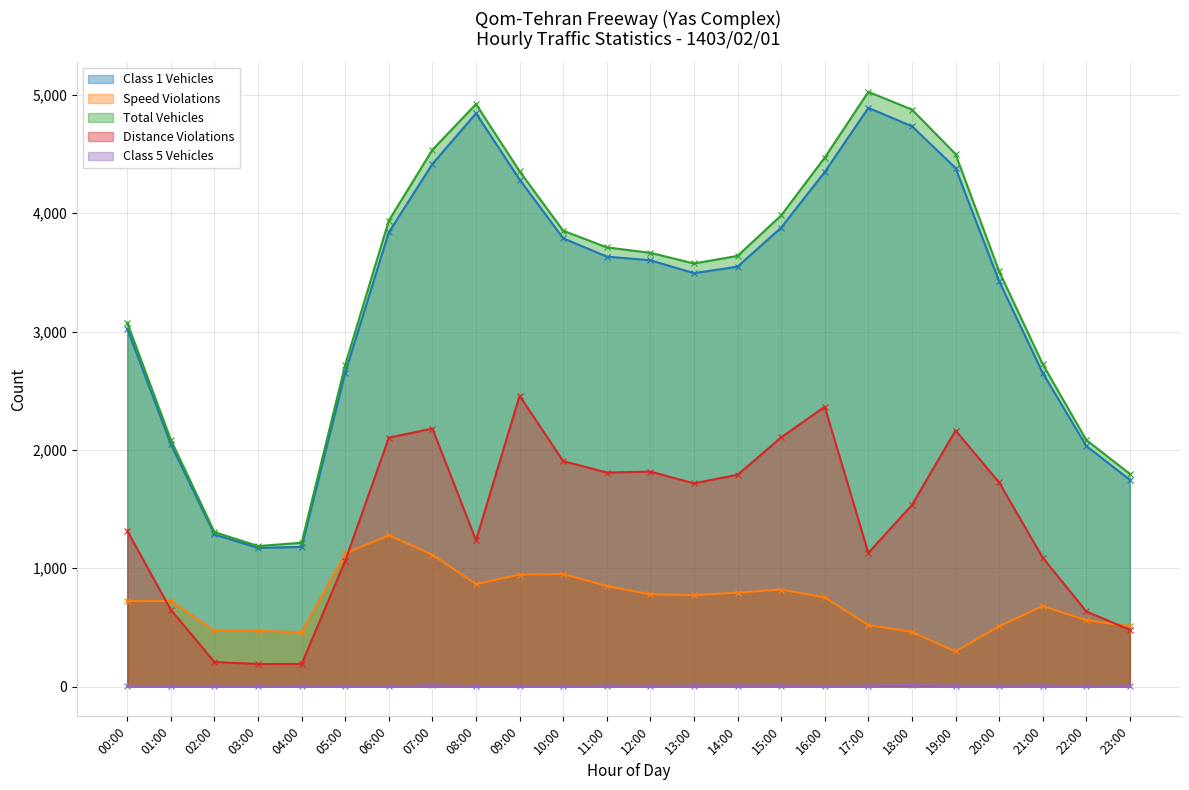

Reading right to left, extract all data points from this chart.

Class 1 Vehicles: 23:00=1747	22:00=2034	21:00=2651	20:00=3426	19:00=4383	18:00=4736	17:00=4891	16:00=4349	15:00=3879	14:00=3549	13:00=3494	12:00=3603	11:00=3634	10:00=3789	09:00=4285	08:00=4845	07:00=4417	06:00=3840	05:00=2654	04:00=1181	03:00=1172	02:00=1286	01:00=2048	00:00=3025
Speed Violations: 23:00=510	22:00=561	21:00=681	20:00=510	19:00=298	18:00=462	17:00=520	16:00=754	15:00=820	14:00=794	13:00=772	12:00=780	11:00=850	10:00=952	09:00=946	08:00=867	07:00=1114	06:00=1279	05:00=1125	04:00=460	03:00=471	02:00=473	01:00=724	00:00=722
Total Vehicles: 23:00=1798	22:00=2084	21:00=2726	20:00=3510	19:00=4501	18:00=4877	17:00=5026	16:00=4471	15:00=3982	14:00=3640	13:00=3576	12:00=3666	11:00=3712	10:00=3853	09:00=4355	08:00=4923	07:00=4537	06:00=3939	05:00=2721	04:00=1216	03:00=1188	02:00=1306	01:00=2085	00:00=3074
Distance Violations: 23:00=480	22:00=635	21:00=1090	20:00=1726	19:00=2164	18:00=1535	17:00=1130	16:00=2365	15:00=2106	14:00=1790	13:00=1718	12:00=1817	11:00=1809	10:00=1906	09:00=2458	08:00=1237	07:00=2181	06:00=2104	05:00=1064	04:00=192	03:00=191	02:00=208	01:00=648	00:00=1316
Class 5 Vehicles: 23:00=9	22:00=3	21:00=9	20:00=7	19:00=8	18:00=13	17:00=9	16:00=5	15:00=9	14:00=9	13:00=8	12:00=6	11:00=8	10:00=2	09:00=5	08:00=3	07:00=11	06:00=2	05:00=2	04:00=2	03:00=2	02:00=3	01:00=4	00:00=7